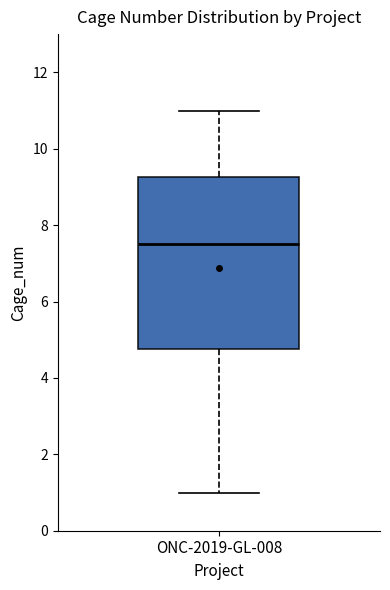

Transcribe this box plot: give where the median line is, the range the box spans, and where the two whiskers end, as read against the y-axis. The values are not printed on the chart, so give them approximately, as read against the axis.

median 7.6, box 4.8 to 9.2, whiskers 1.0 to 11.0